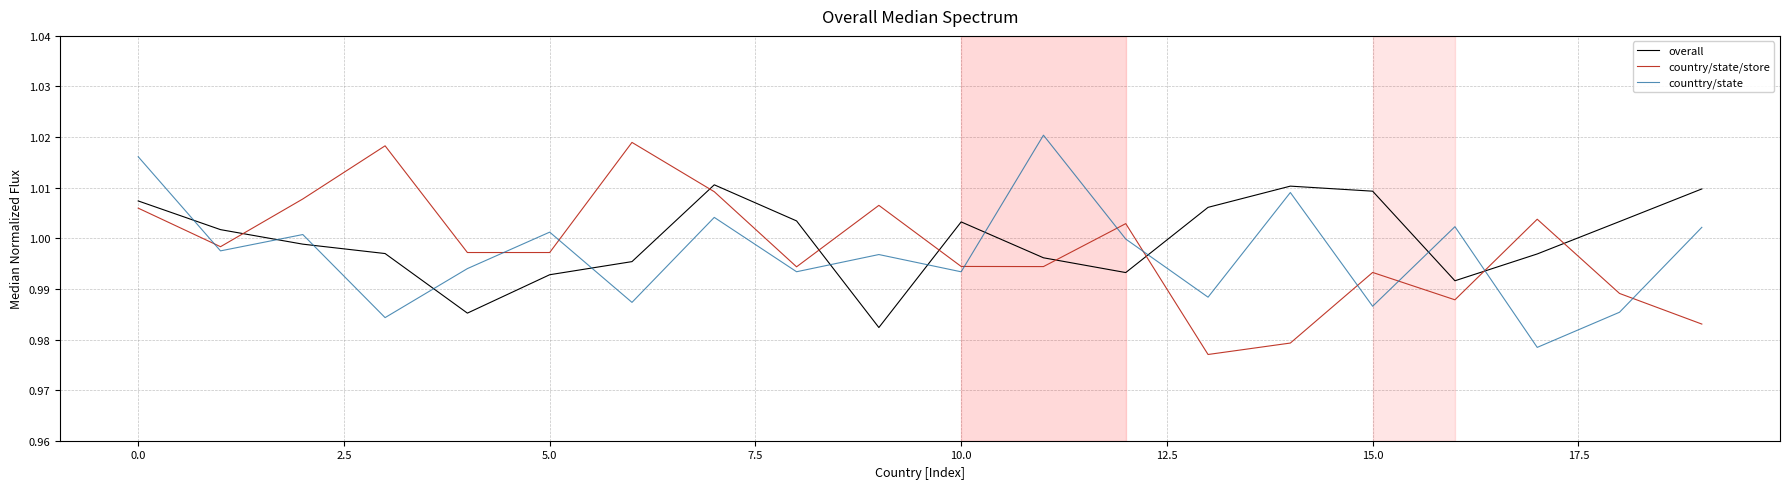

True or false: country/state/store and counttry/state intersect in this chart.

True